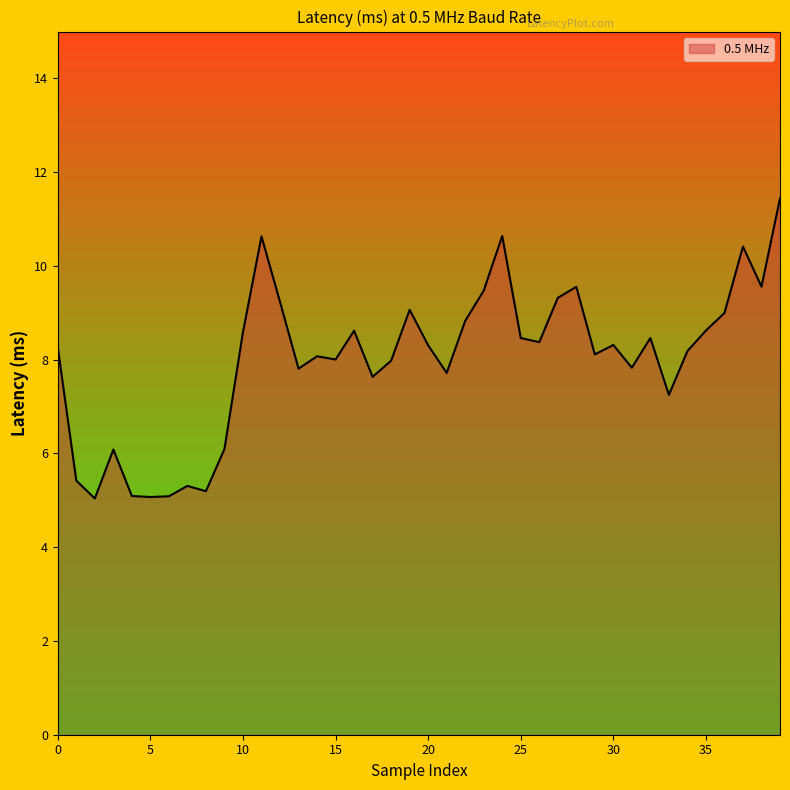

What is the minimum value shown in the chart?

5.0